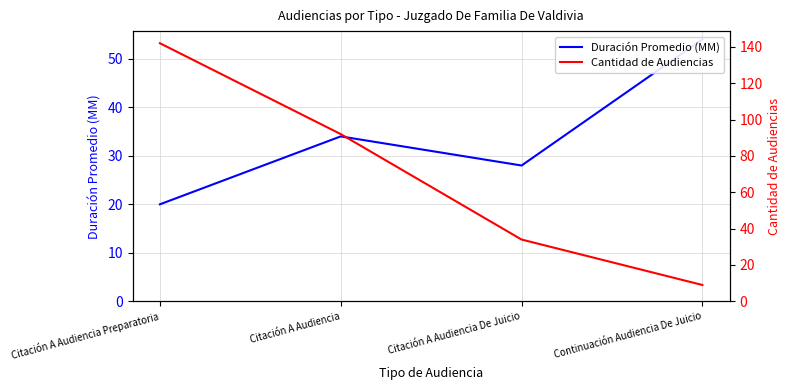

Reading left to right, what are all the values shown in this chart?

Duración Promedio (MM): Citación A Audiencia Preparatoria=20	Citación A Audiencia=34	Citación A Audiencia De Juicio=28	Continuación Audiencia De Juicio=54
Cantidad de Audiencias: Citación A Audiencia Preparatoria=142	Citación A Audiencia=92	Citación A Audiencia De Juicio=34	Continuación Audiencia De Juicio=9